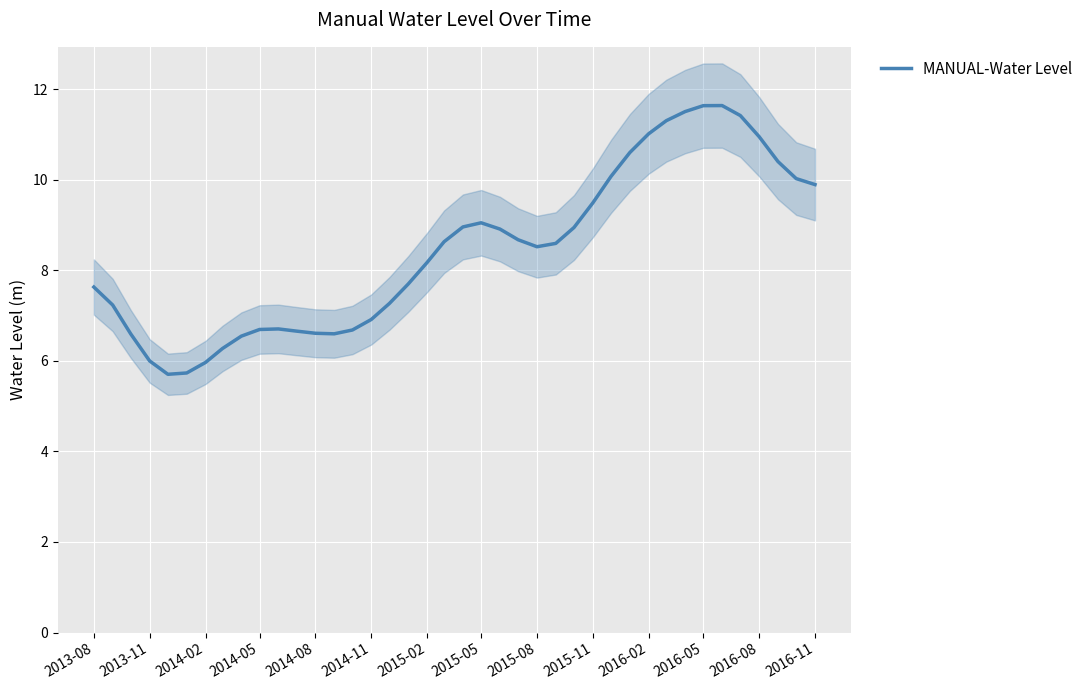

True or false: MANUAL-Water Level has a value of 2.2 at 2014-08.

False